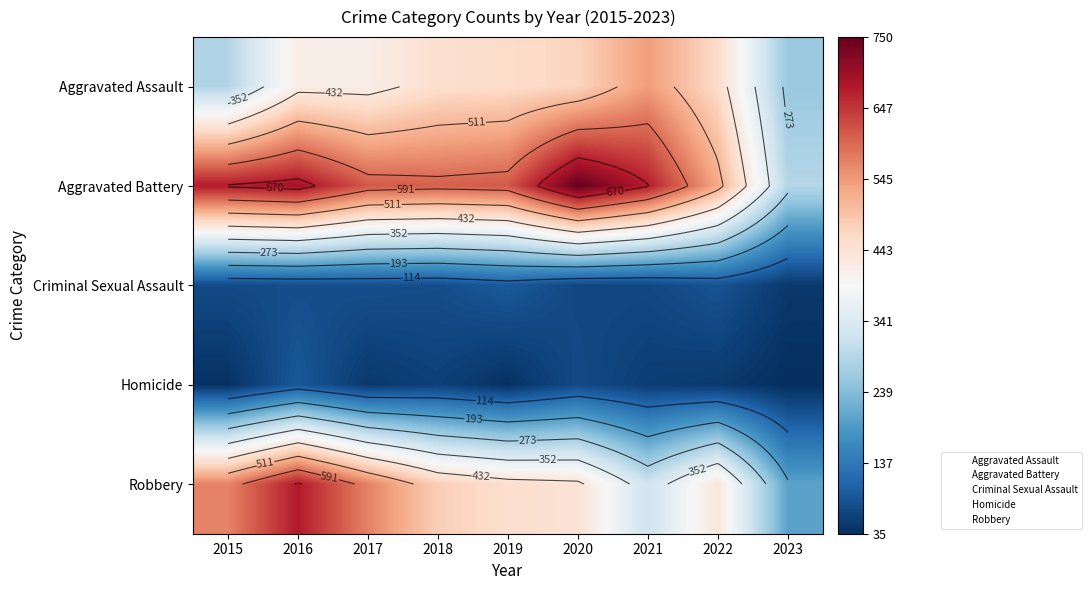

True or false: Robbery has a value of 609 at 2020.

False